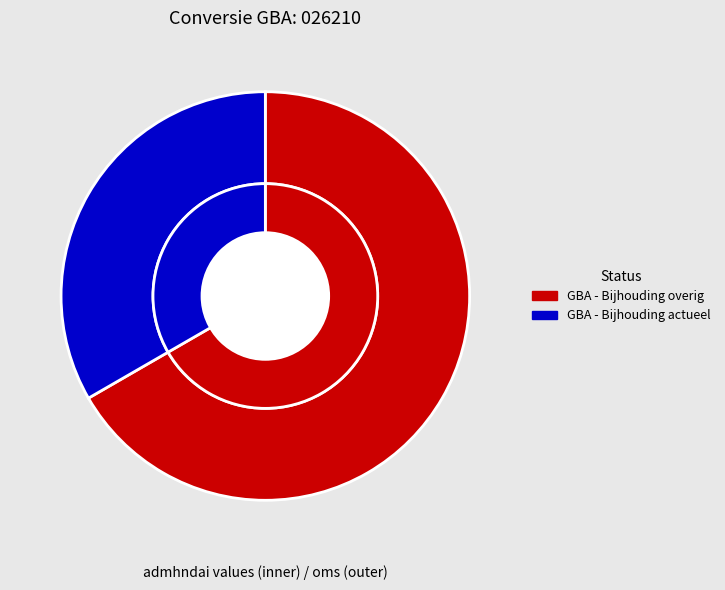

Is it true that GBA - Bijhouding actueel is 33% of the pie?

True